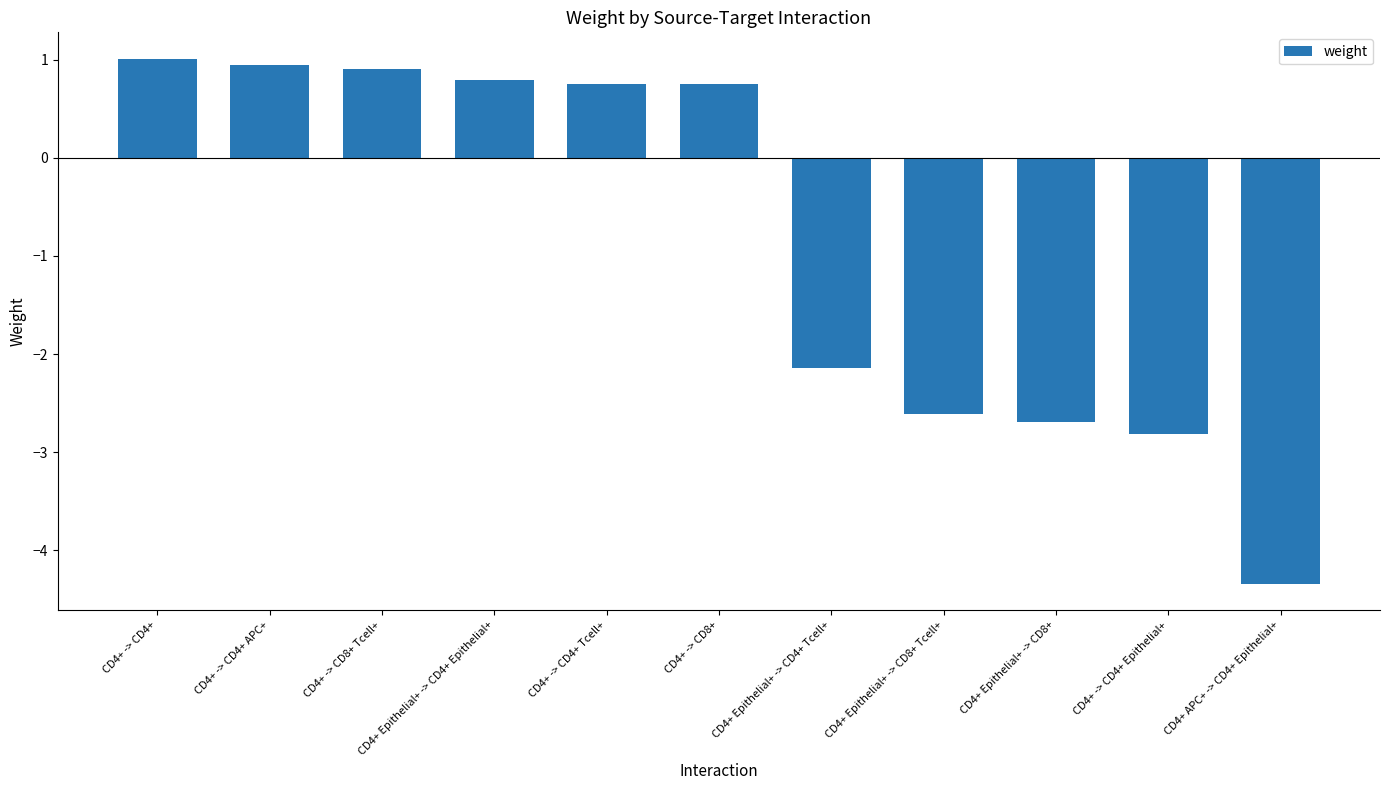

Which has a higher value, CD4+ APC+ -> CD4+ Epithelial+ or CD4+ -> CD4+ APC+?

CD4+ -> CD4+ APC+